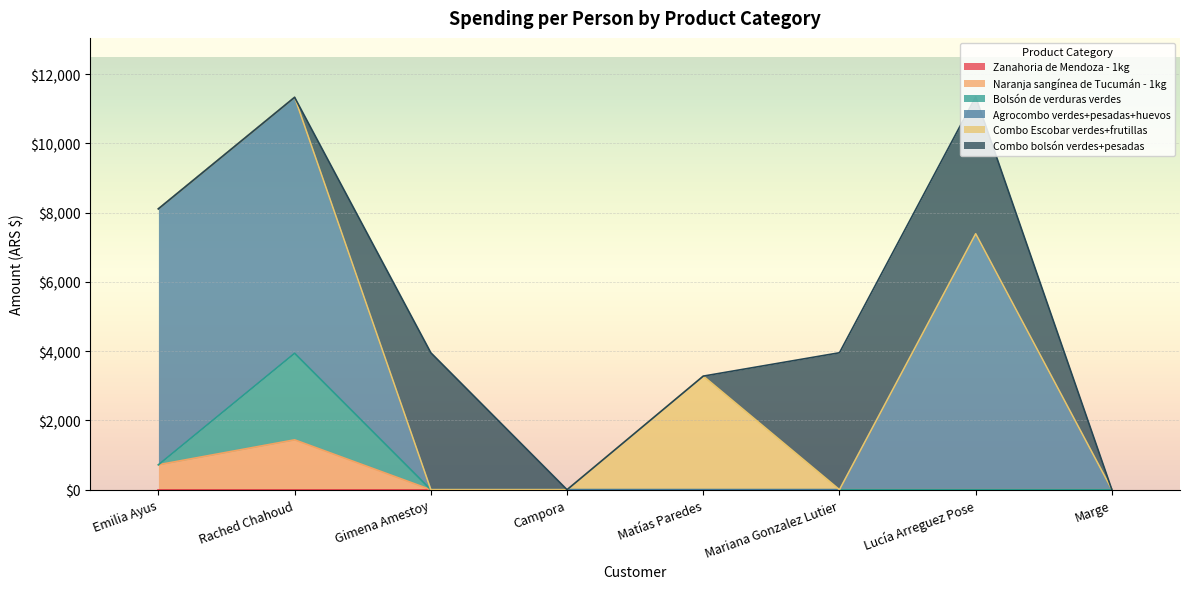

Where is Zanahoria de Mendoza - 1kg nearest to the value 0?

Emilia Ayus